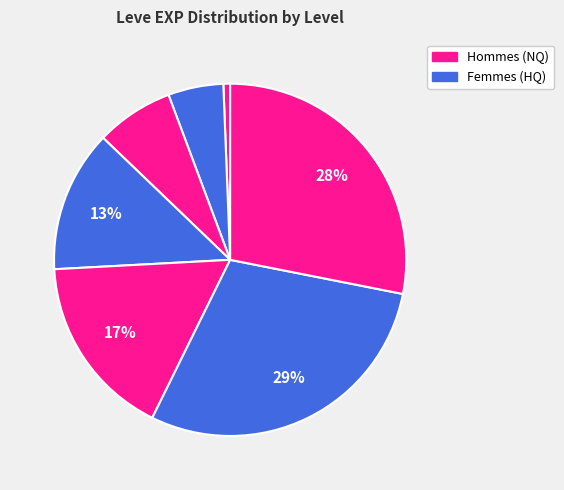

How many segments does this pie chart have?

7